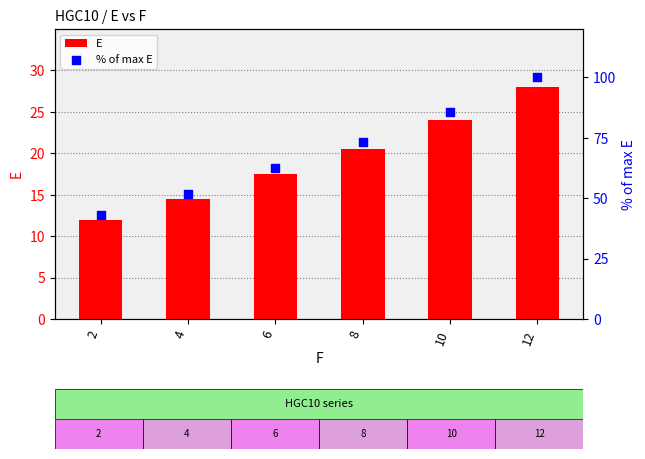

Is the value of E at 4 greater than the value of % of max E at 4?

No